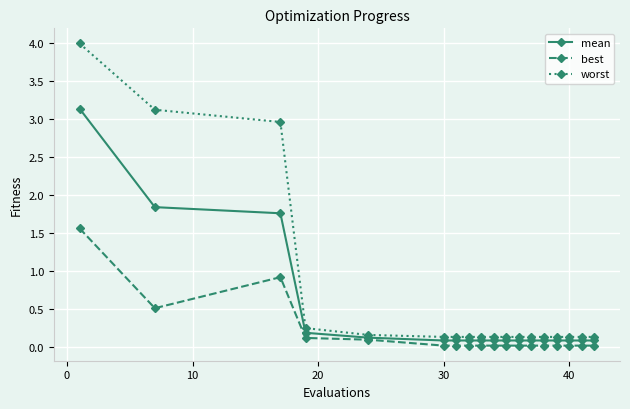

How many lines are shown in the chart?

3